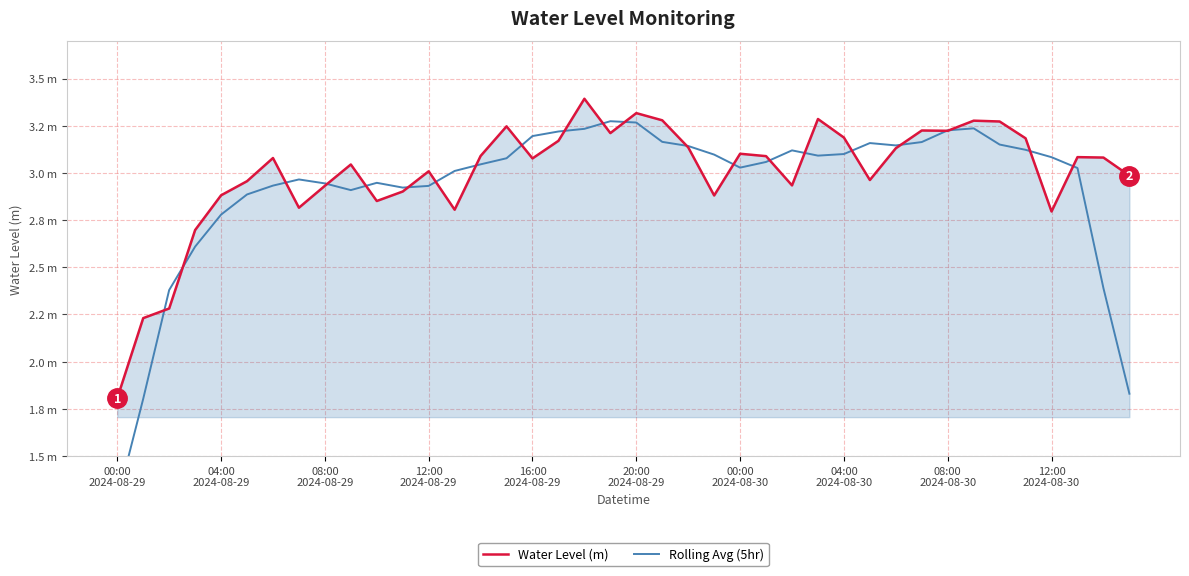

What is the lowest value of the Rolling Avg (5hr) series?

1.3